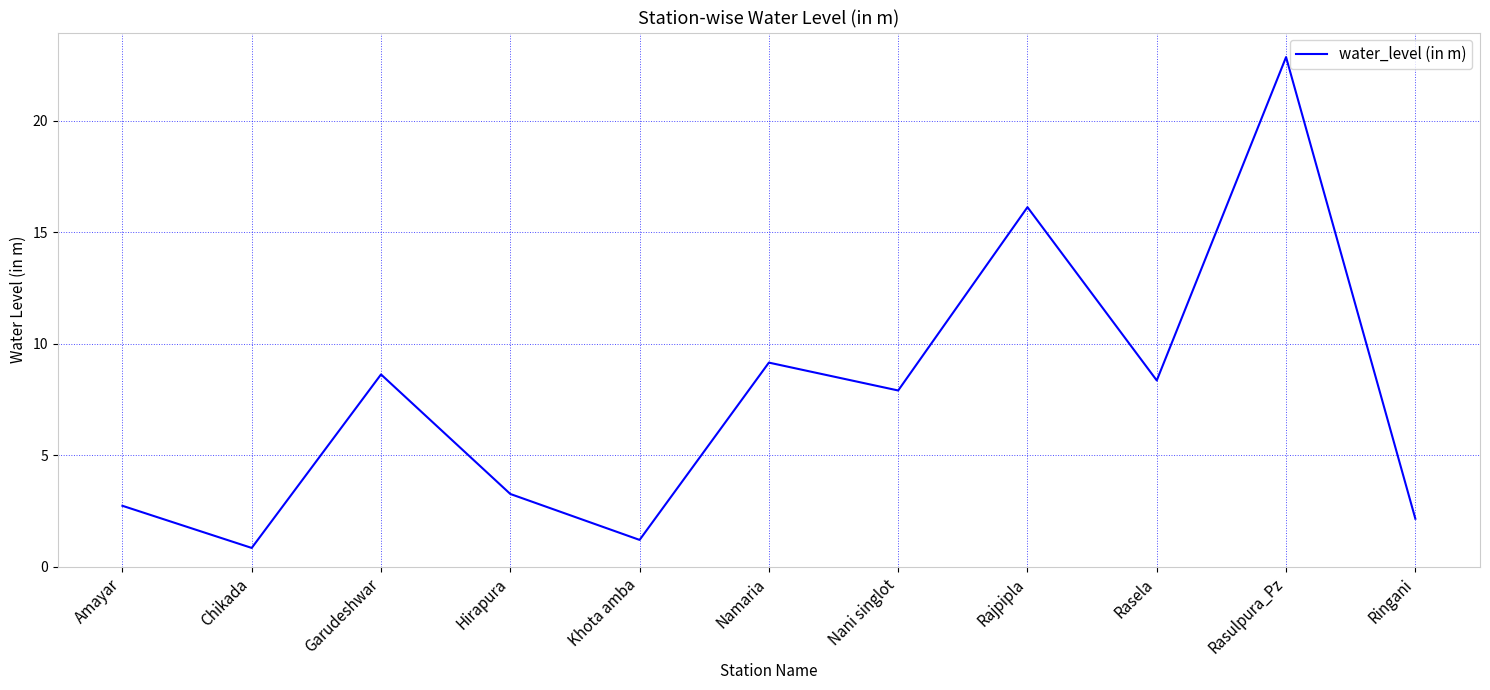

How many interior local valleys (lower than both neighbors) does the data have?

4